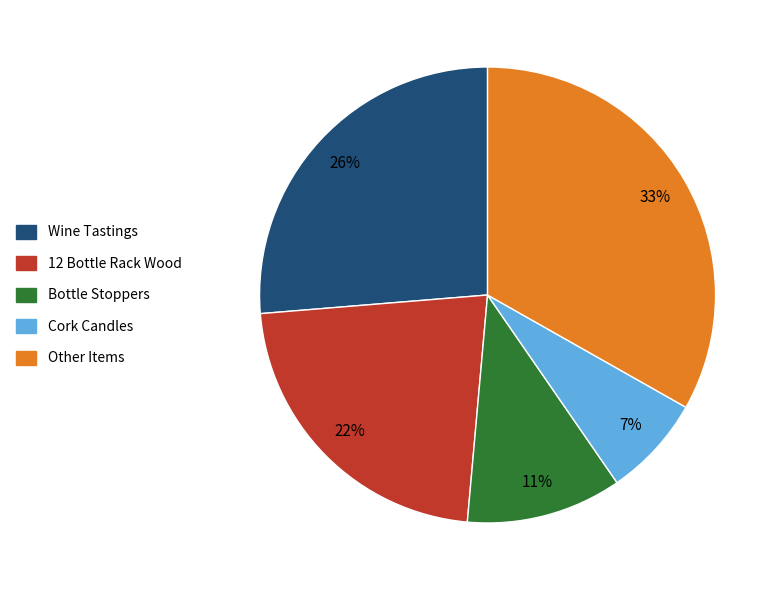

The Cork Candles slice represents 21% of the pie. True or false?

False